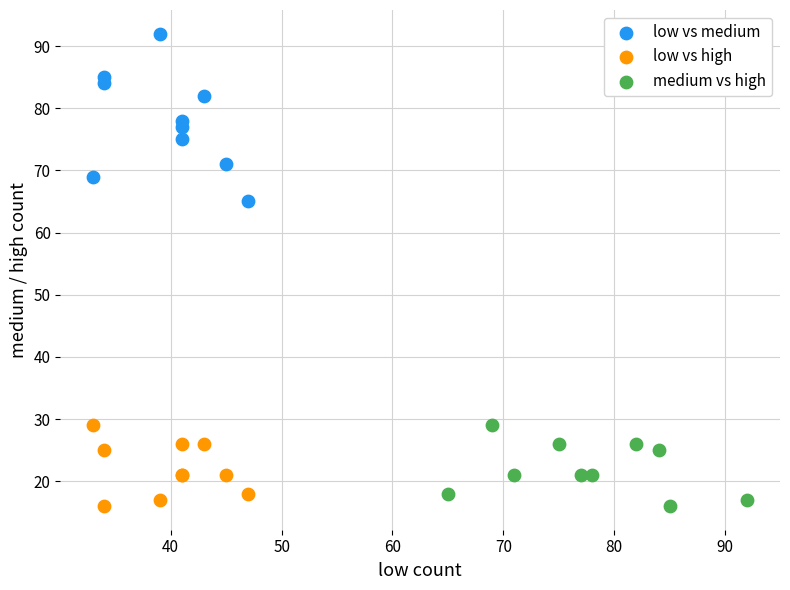

What are all the series names shown in the legend?

low vs medium, low vs high, medium vs high